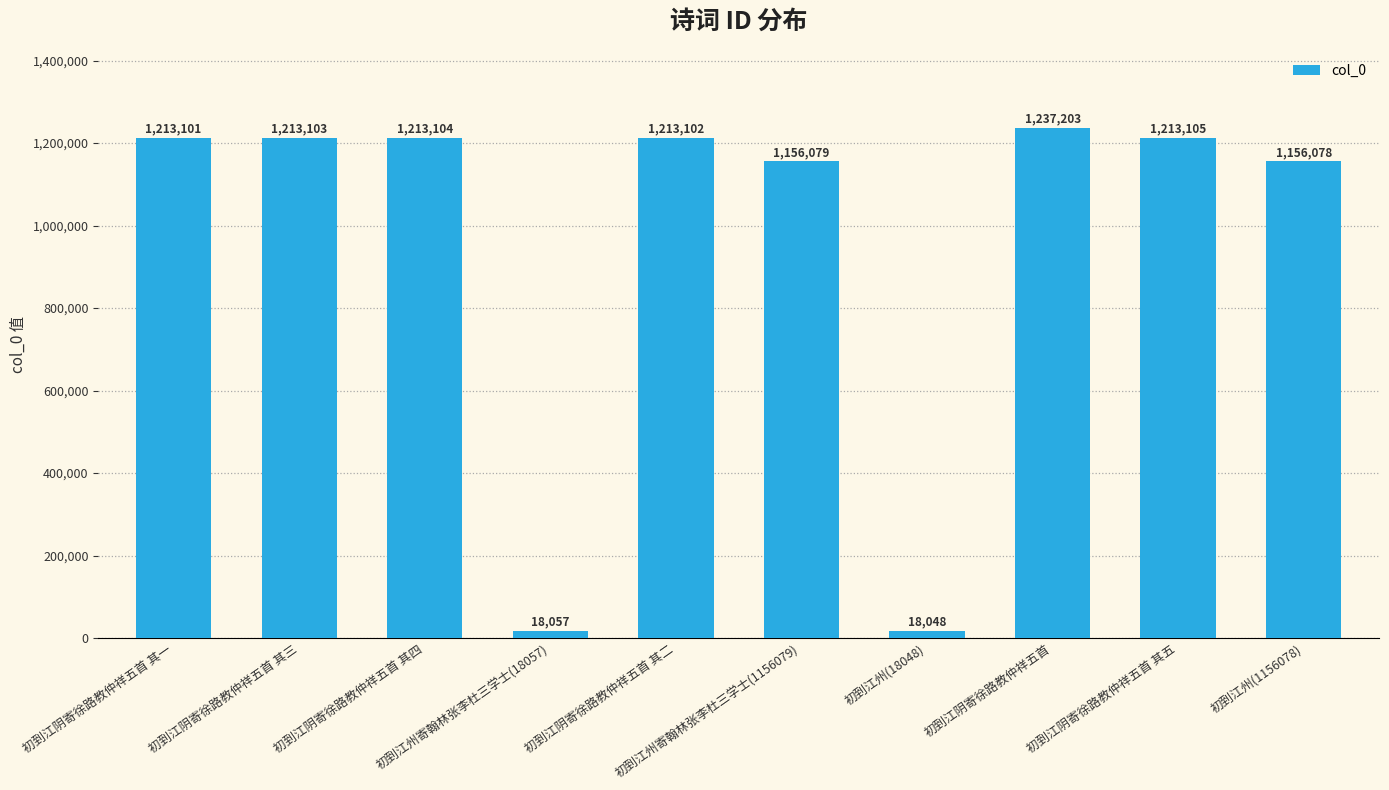

What is the sum of the values at 初到江阴寄徐路教仲祥五首 其三 and 初到江阴寄徐路教仲祥五首 其四?

2426207